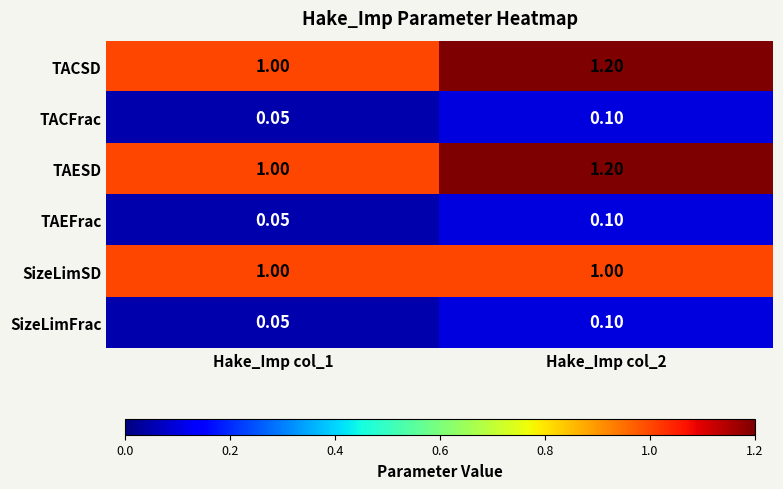

Which label corresponds to the smallest value in the chart?

Hake_Imp col_1